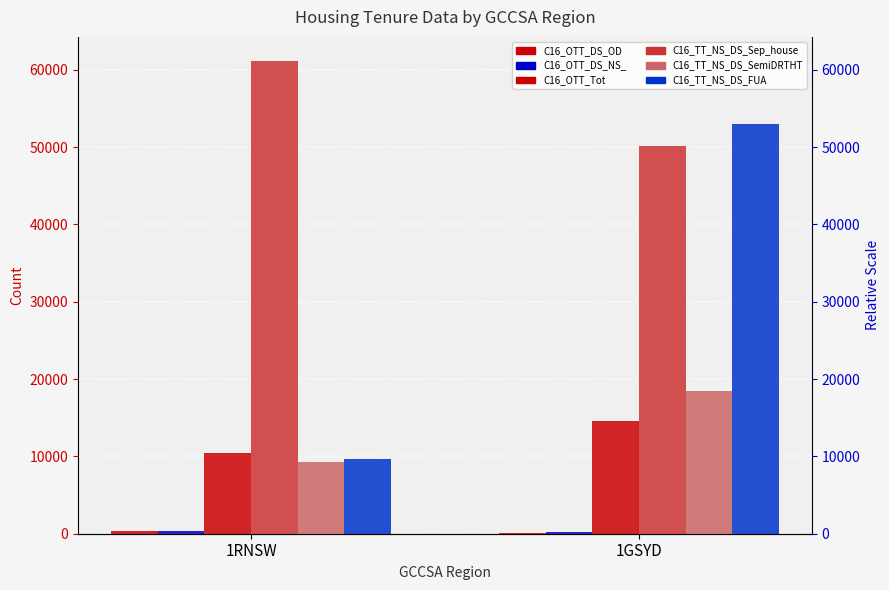

Is it true that C16_TT_NS_DS_FUA equals 53017 at 1GSYD?

True